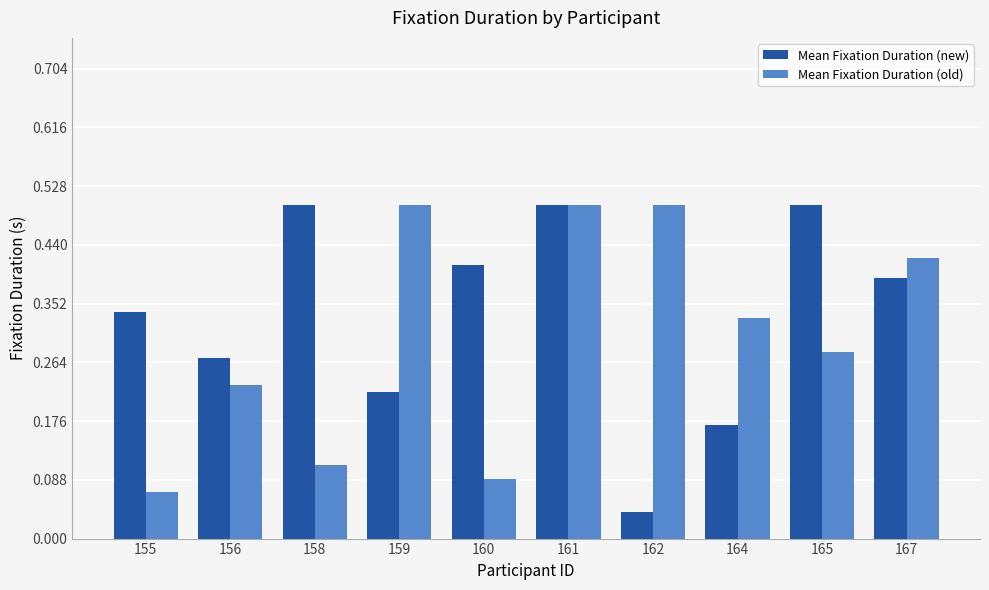

Does the chart contain any negative values?

No